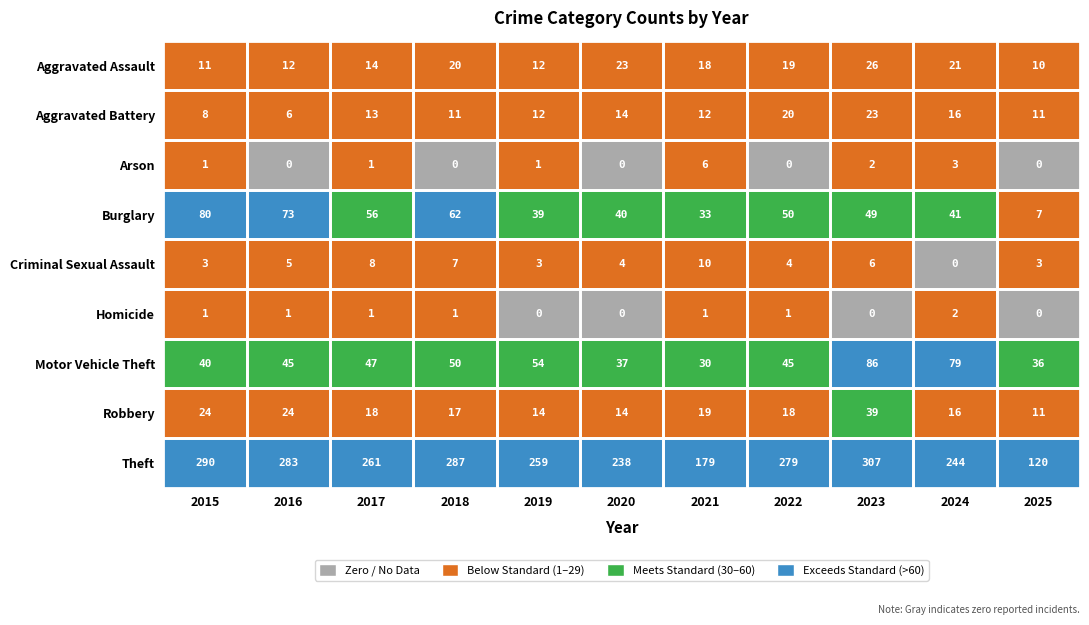

How many categories are shown in the chart?

11